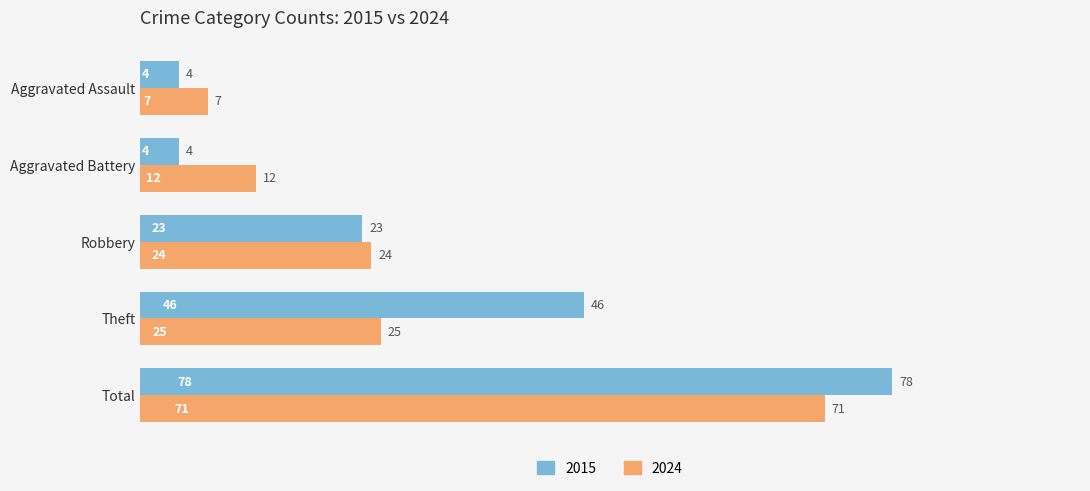

How many values in the 2024 series are below 24?

2